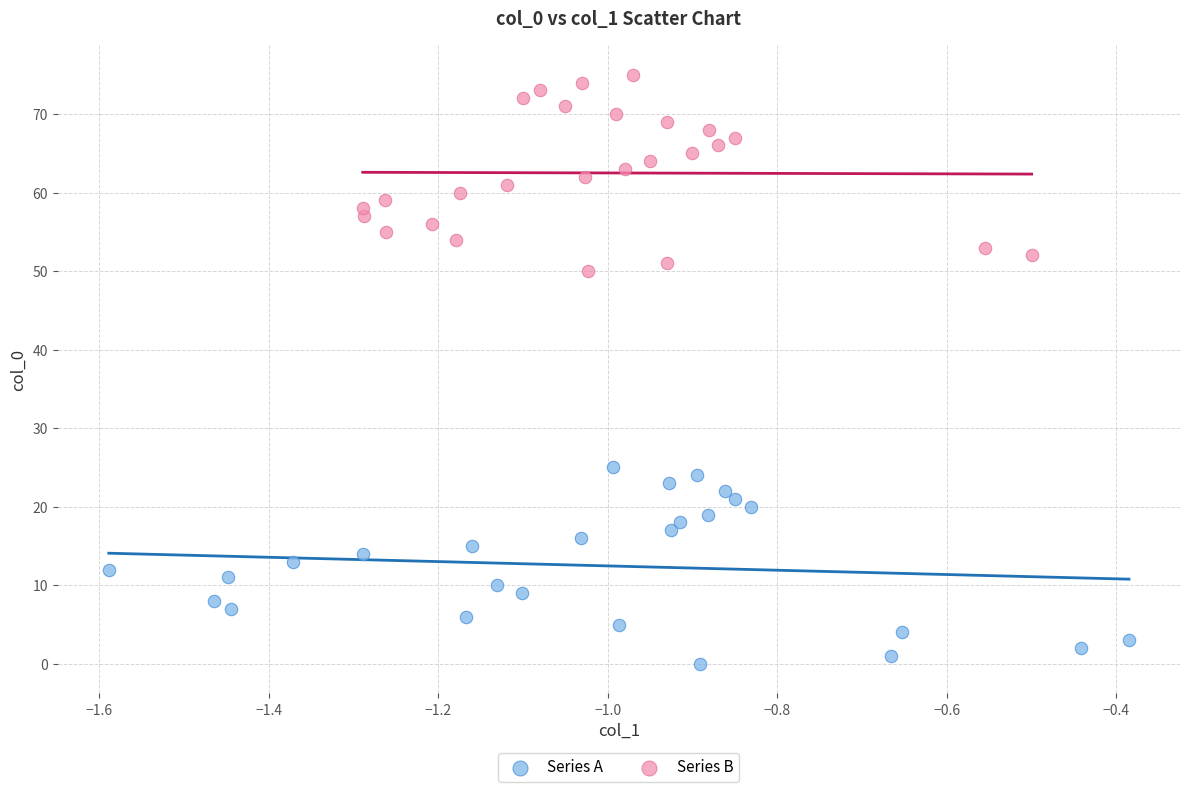

Which series contains the highest Y value?

Series B